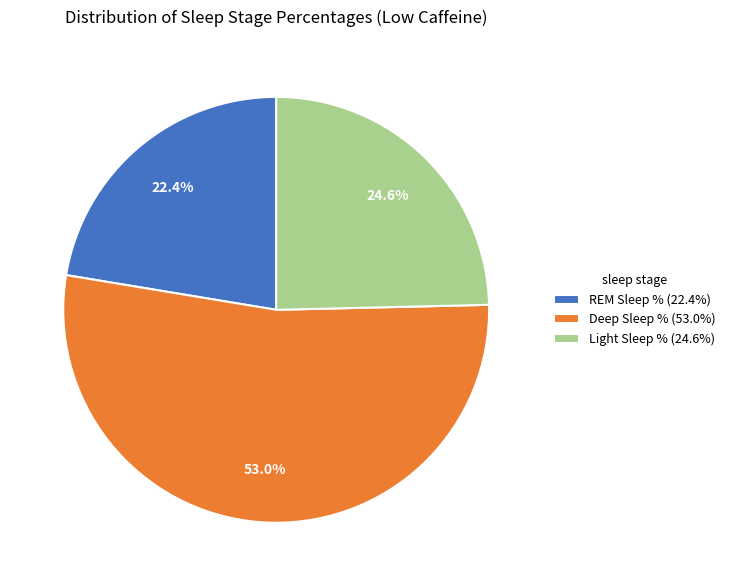

Rank the categories by value from lowest to highest.

REM Sleep % (22.4%), Light Sleep % (24.6%), Deep Sleep % (53.0%)